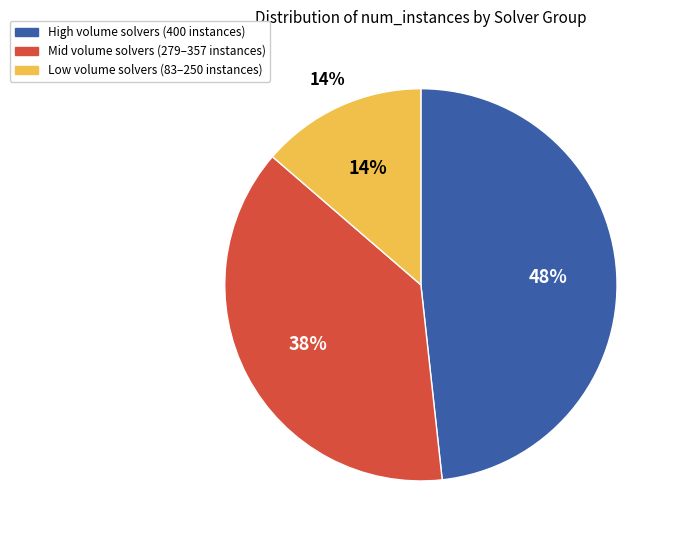

Is there a majority slice in this chart?

No